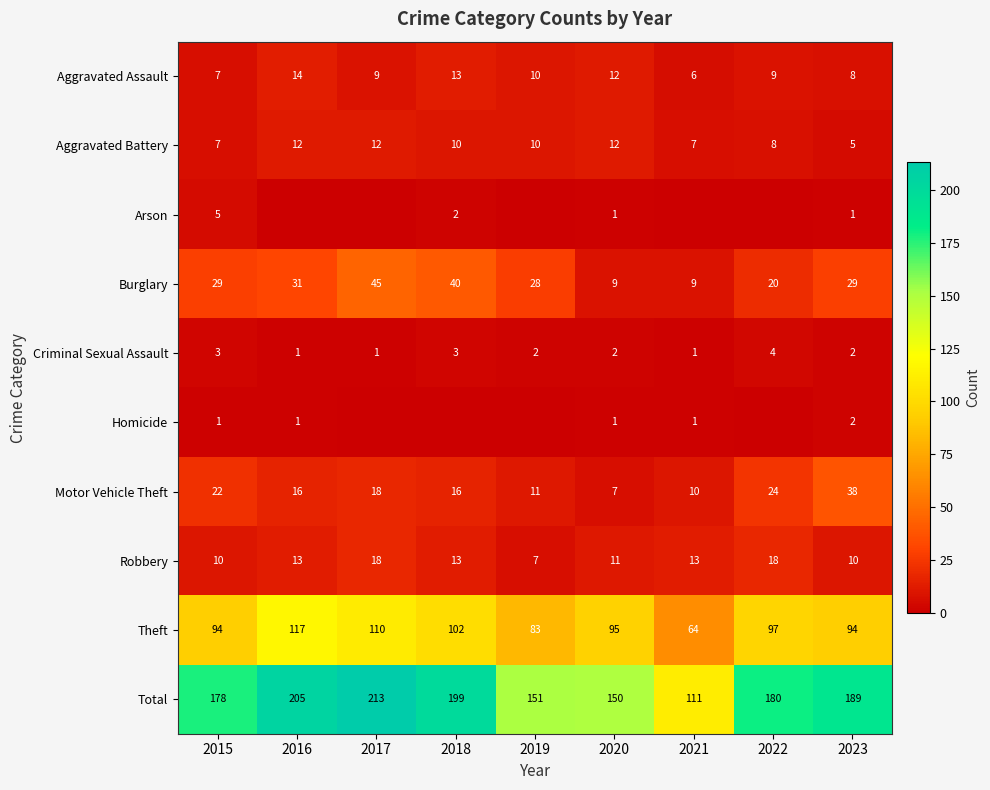

What is the spread (max minus min) of values at 2020?

149